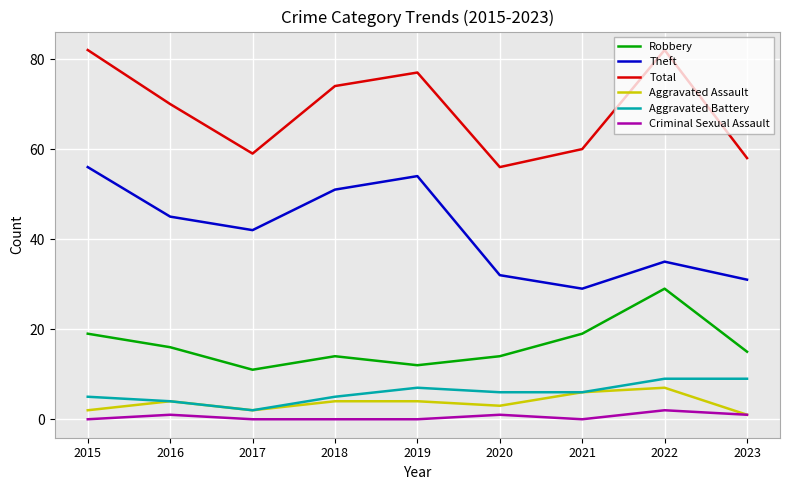

What is the total value across all series at 2017?

116